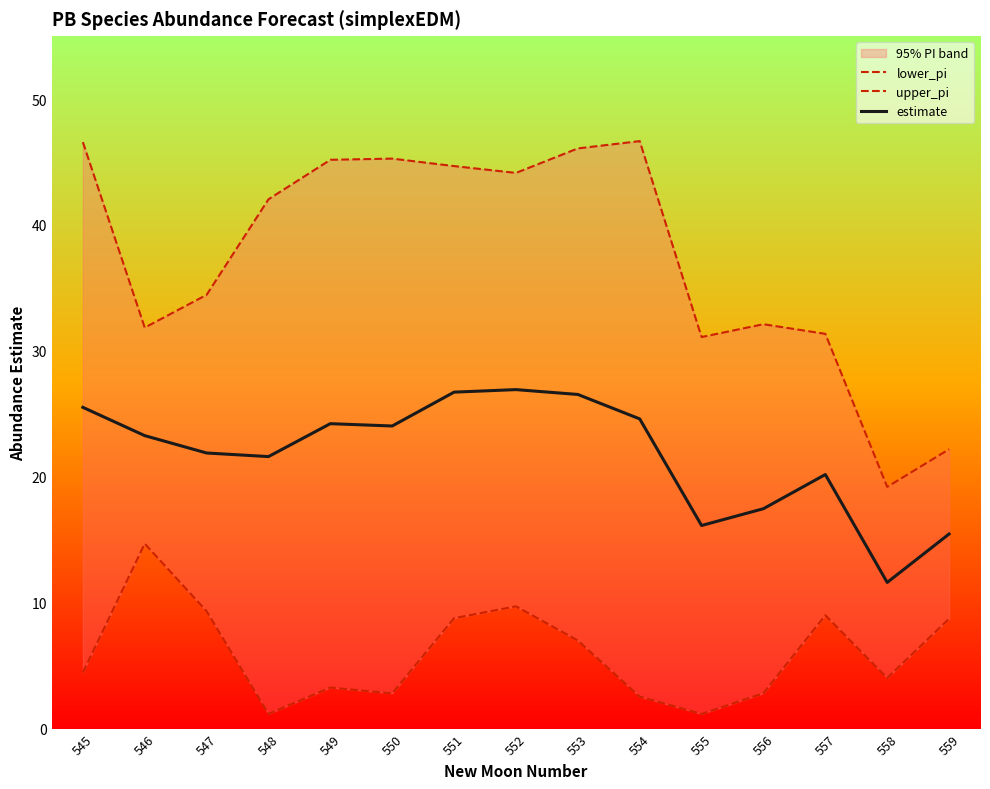

The estimate series shows 15.0 at 550. True or false?

False